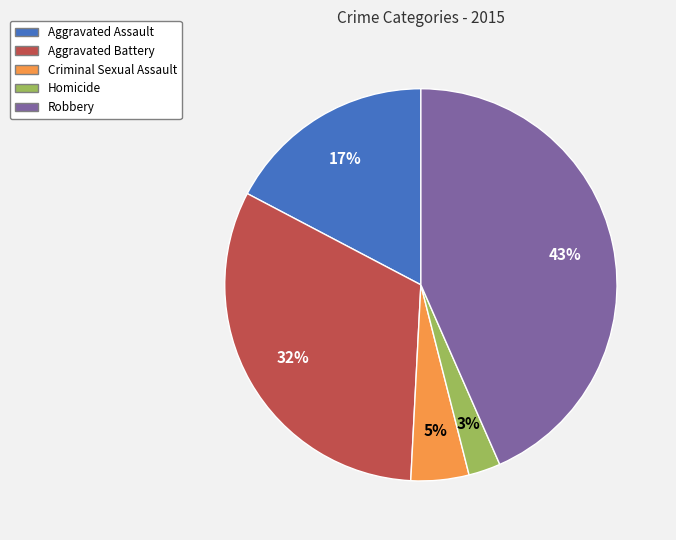

Is there any slice that represents more than half of the pie?

No